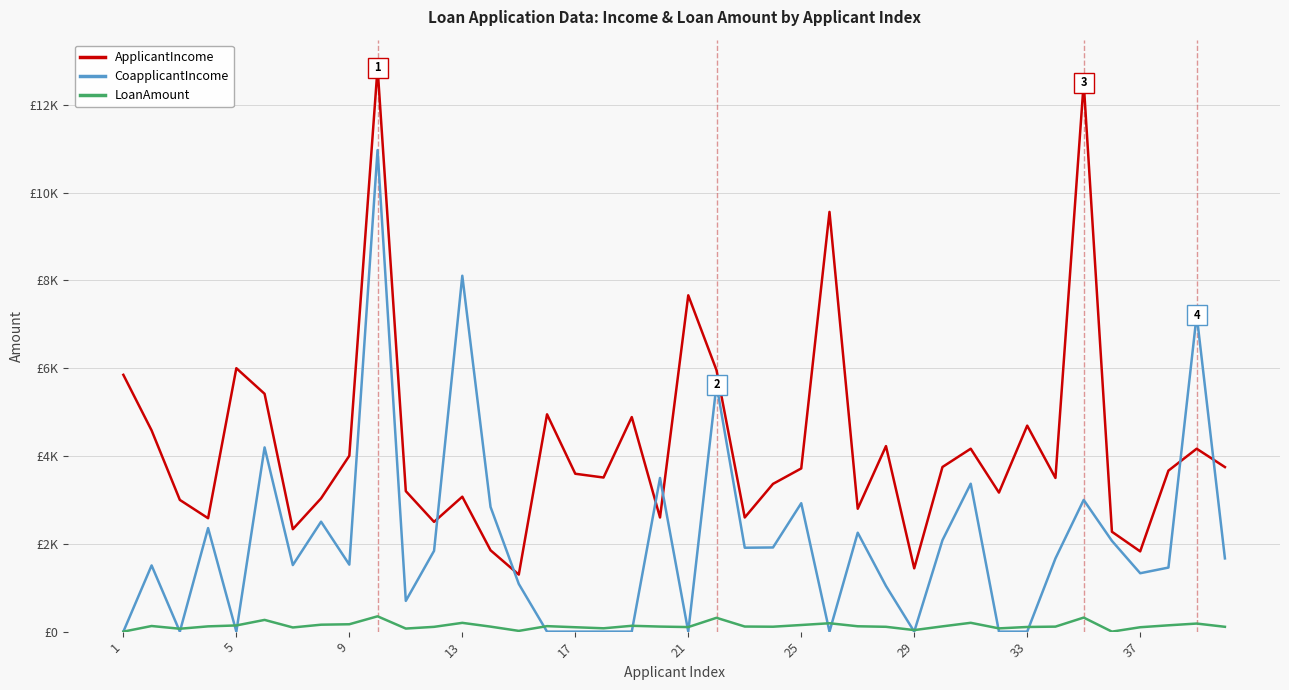

True or false: LoanAmount and ApplicantIncome cross at least once.

False